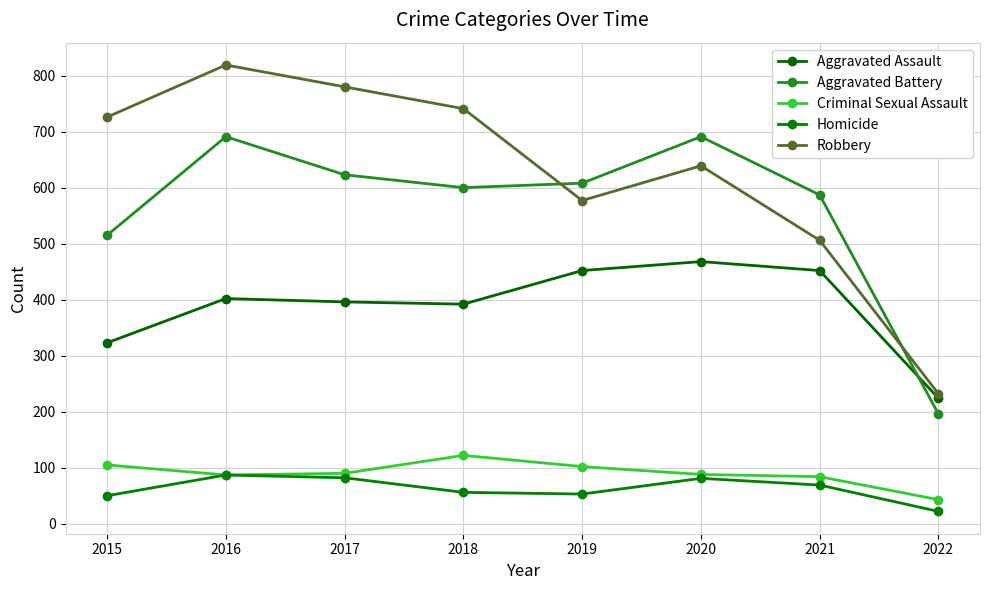

Is it true that Robbery equals 218 at 2017?

False